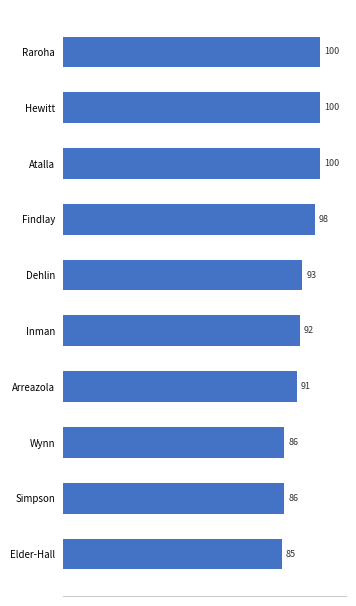

The value at Findlay is 98. True or false?

True